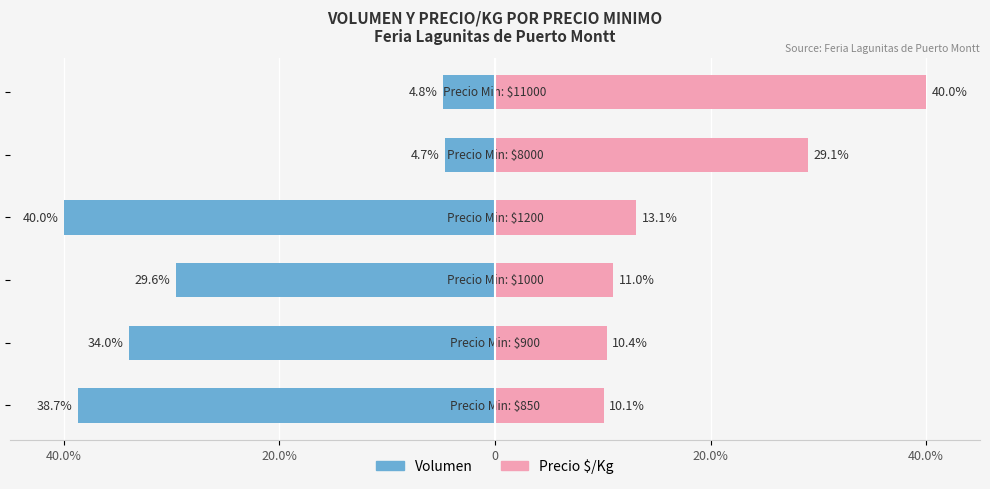

How many values in the Volumen (Male-style) series are below -29?

4